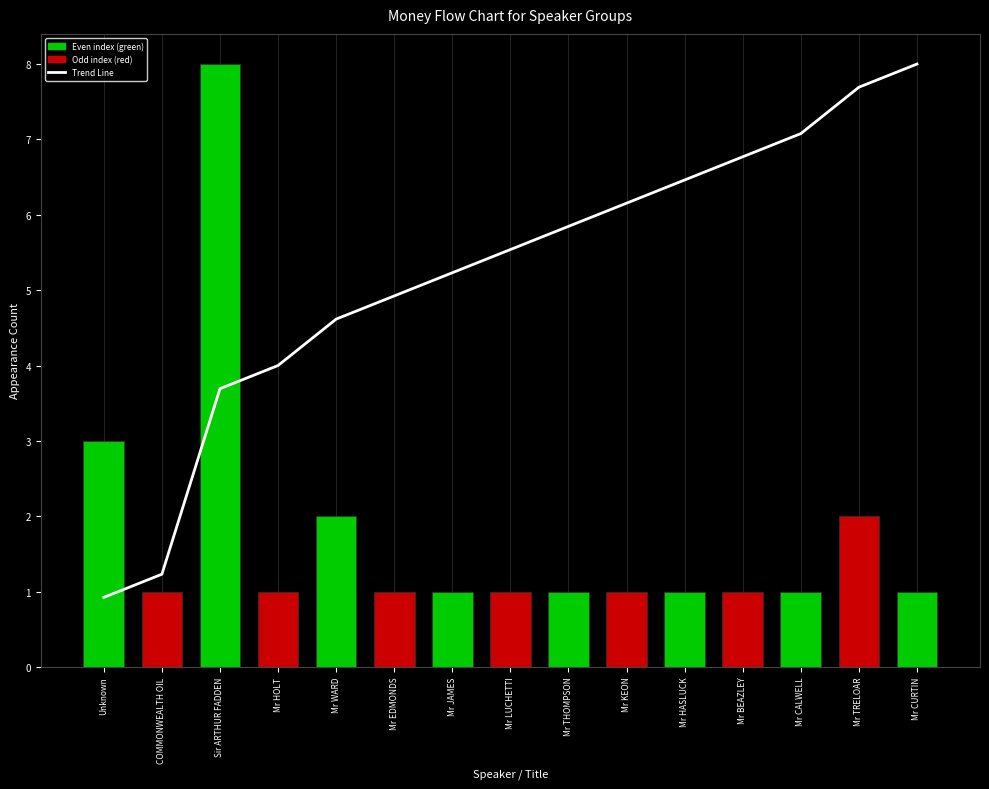

Count the number of categories in the chart.

15